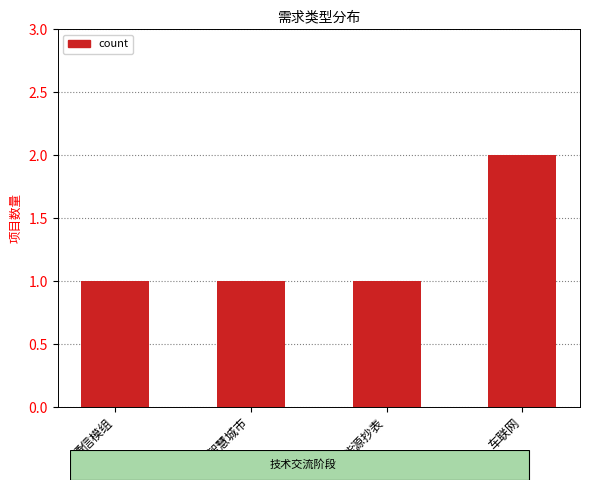

The value at 智慧城市 is 1. True or false?

True